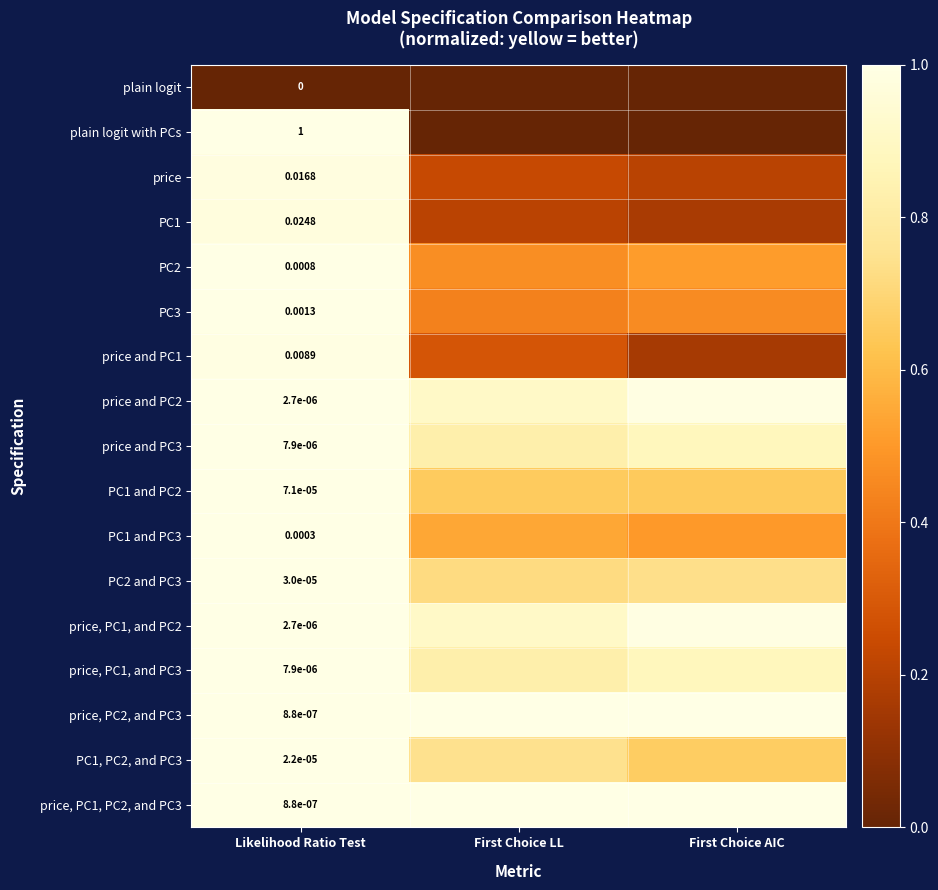

What is the difference between the highest and lowest values at Likelihood Ratio Test?

1.0